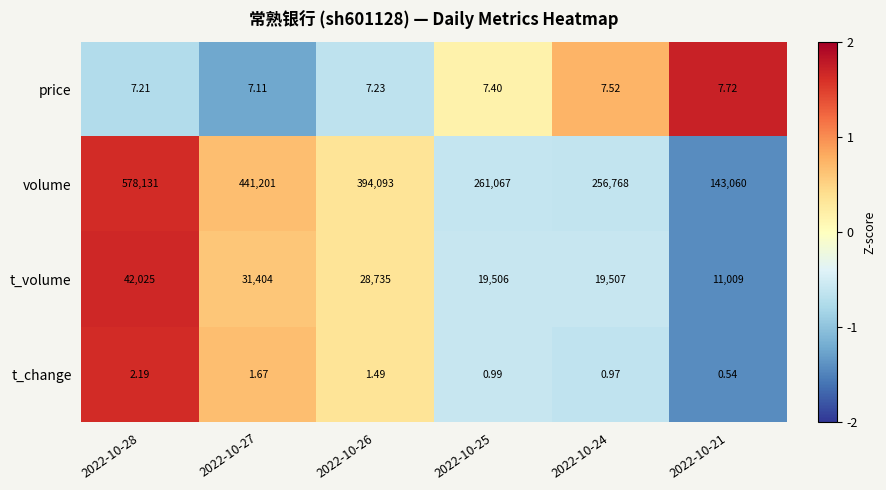

Which series has the widest spread of values?

volume